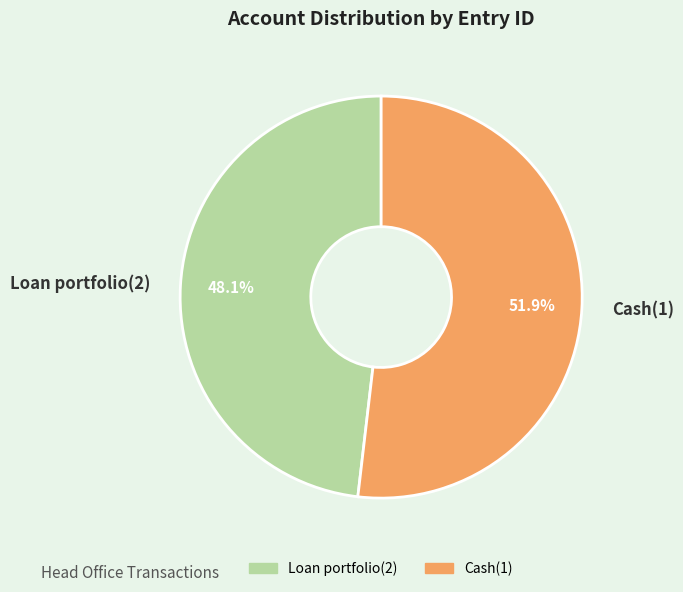

Which slice is the smallest?

Loan portfolio(2)